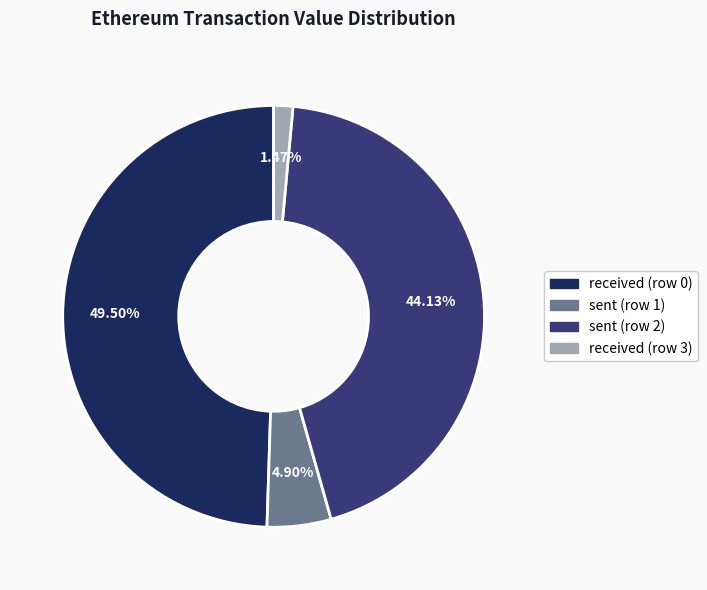

How many segments does this pie chart have?

4